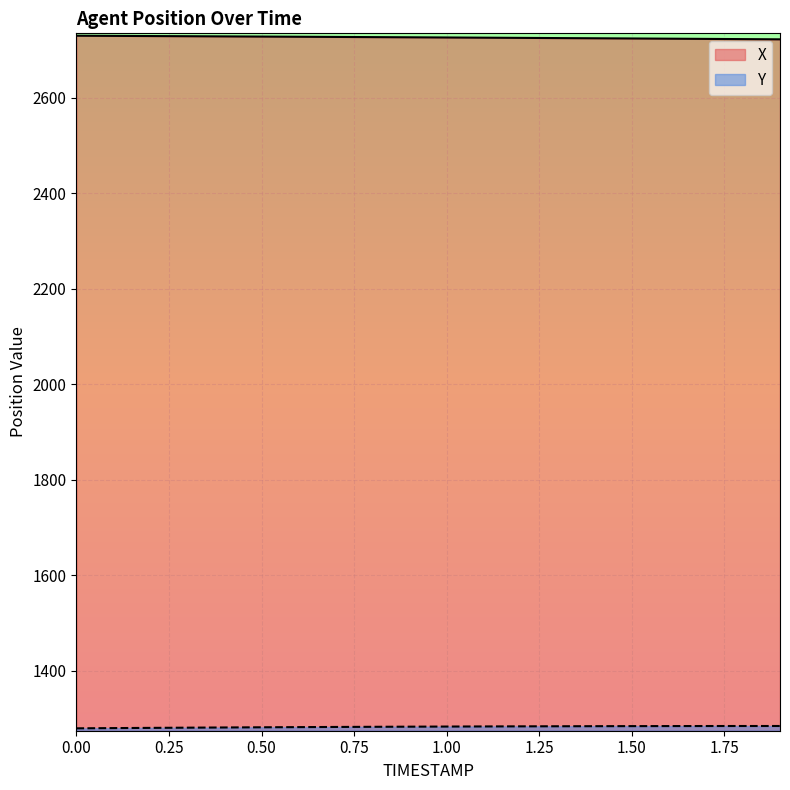

True or false: Y and X cross at least once.

False